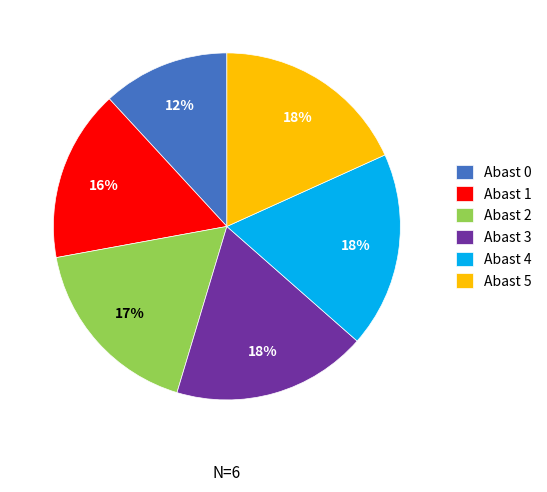

To the nearest percent, what is the difference between the largest and smallest slice percentages?

6%